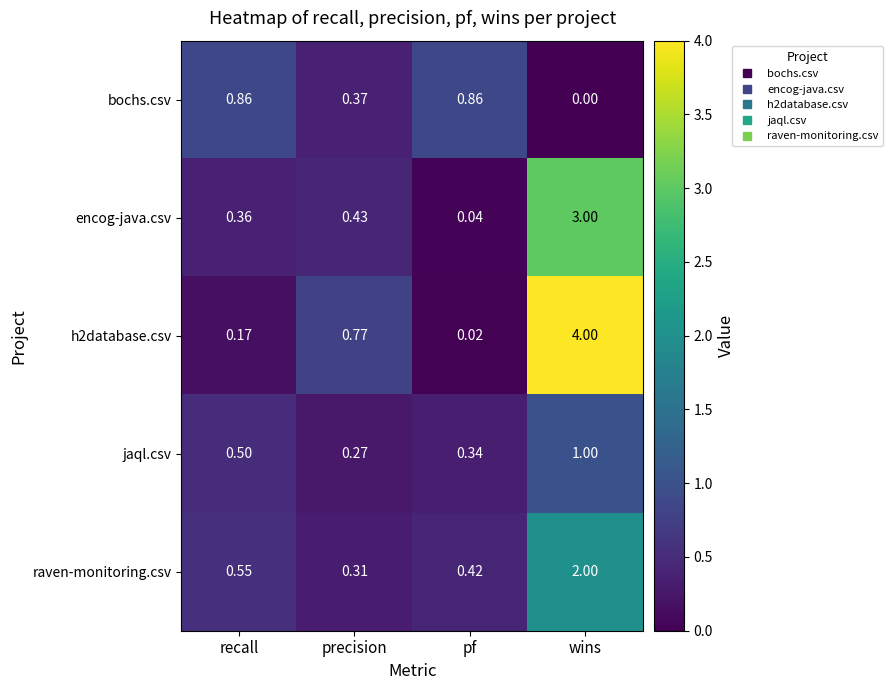

At which label is bochs.csv closest to 0?

wins